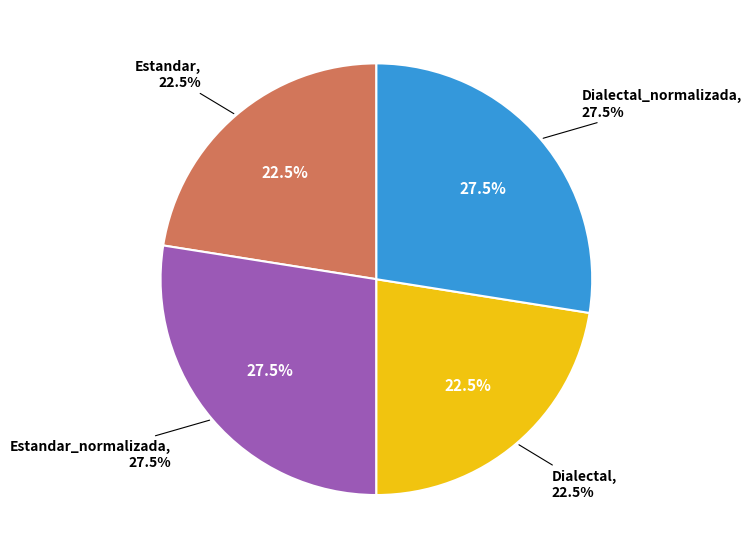

To the nearest percent, what portion does Estandar represent?

23%